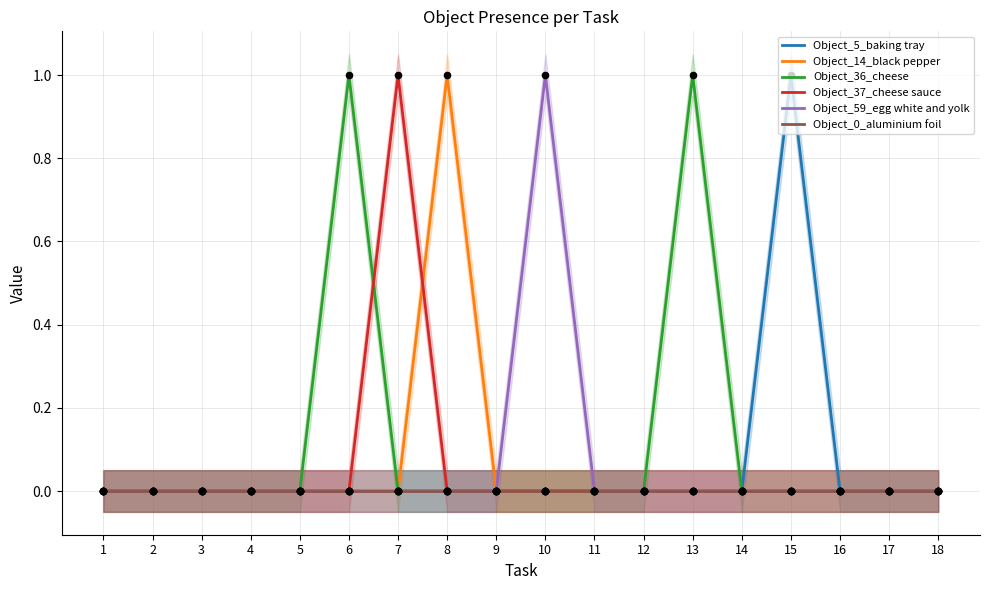

What are all the series names shown in the legend?

Object_5_baking tray, Object_14_black pepper, Object_36_cheese, Object_37_cheese sauce, Object_59_egg white and yolk, Object_0_aluminium foil